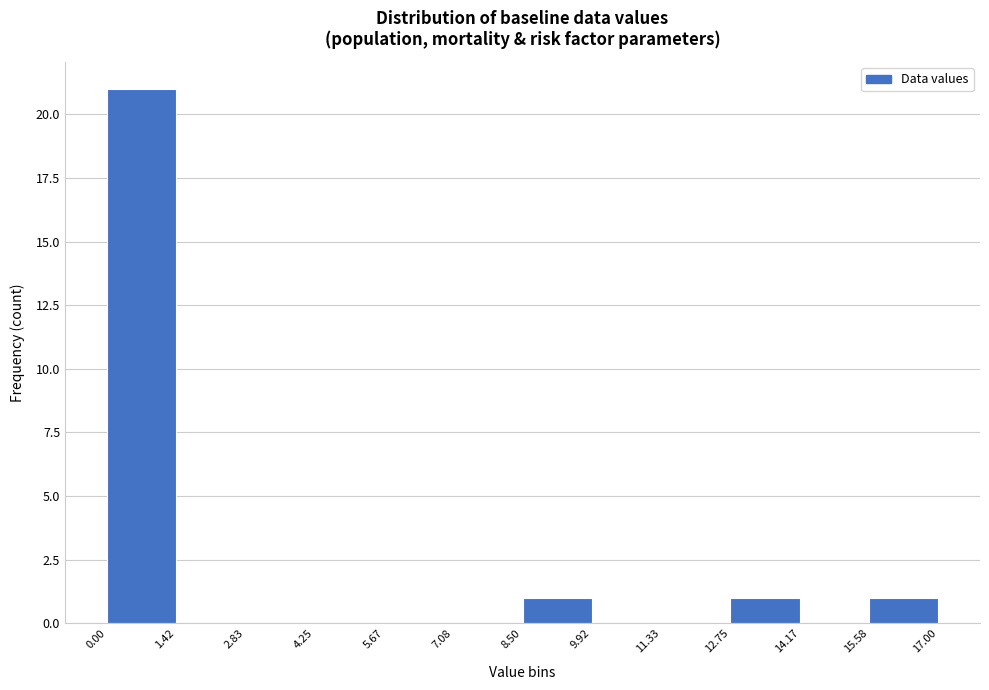

Which range on the x-axis has the tallest bar?

0.00 to 1.42